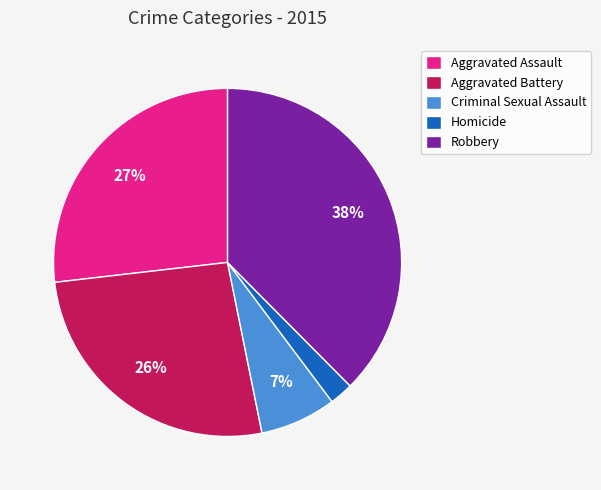

Between Robbery and Aggravated Battery, which is larger?

Robbery